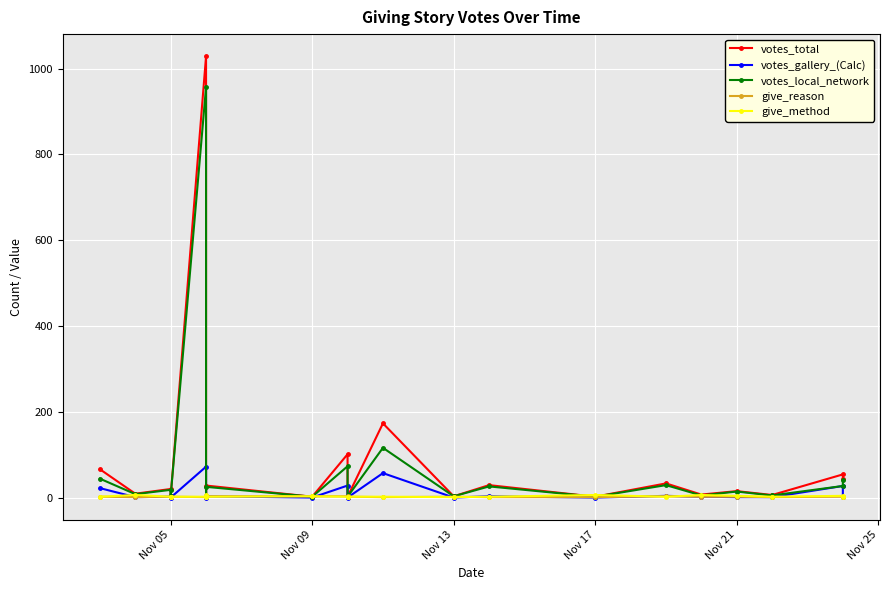

How many lines are shown in the chart?

5